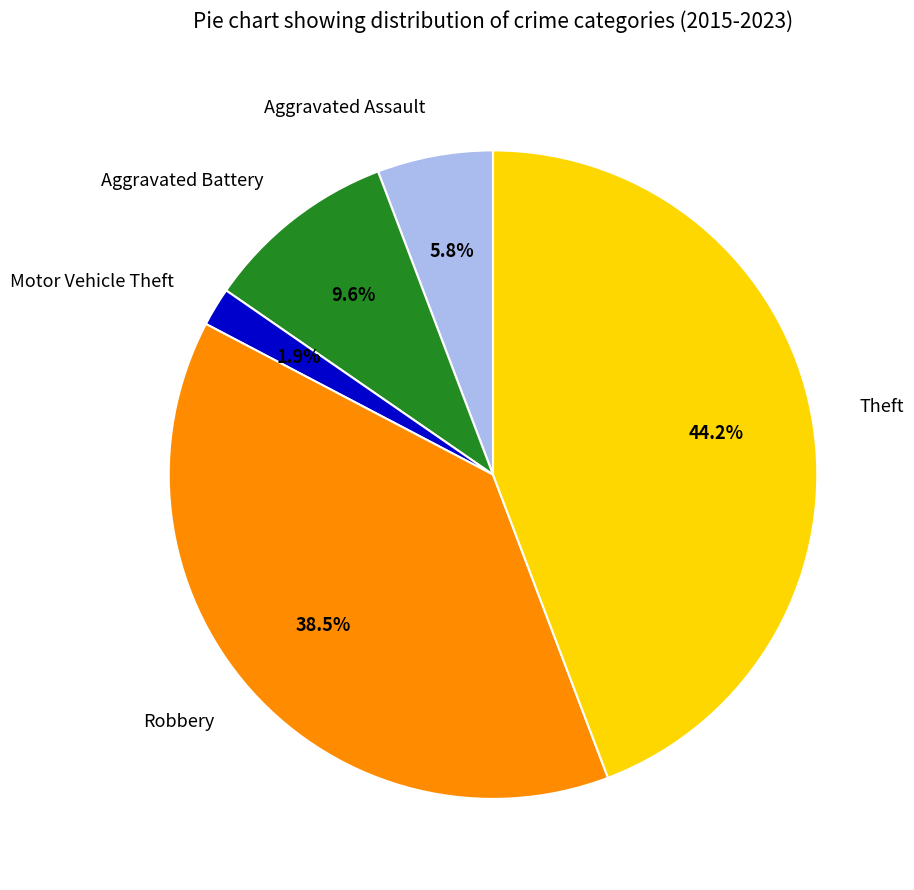

To the nearest percent, what portion does Aggravated Battery represent?

10%